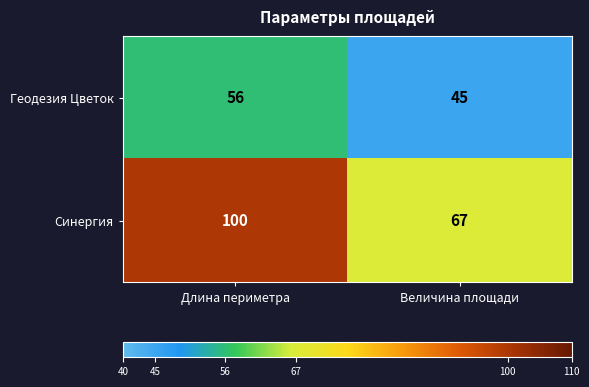

How many categories are shown in the chart?

2